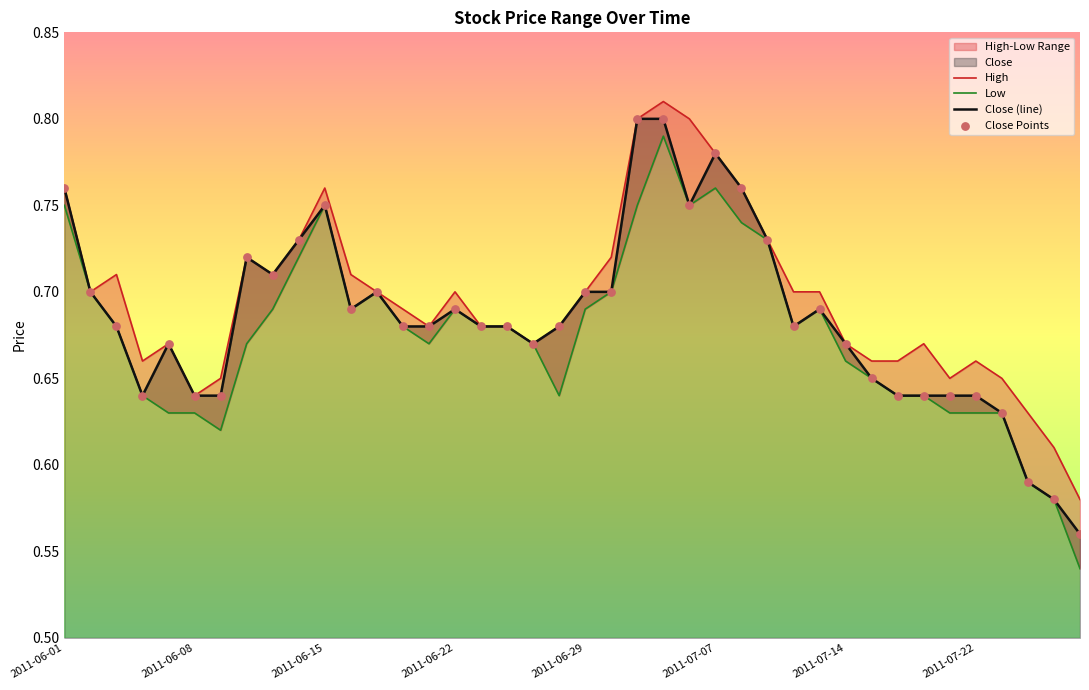

At which category is the sum across all series the highest?

23